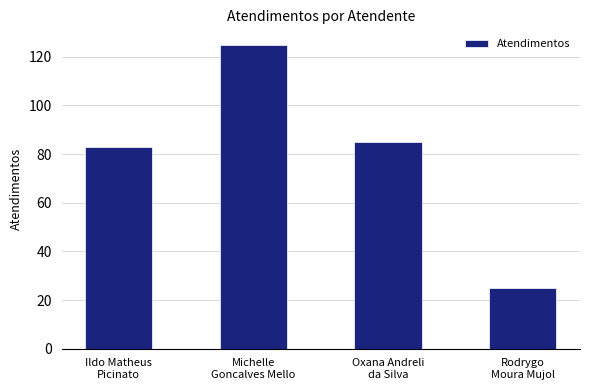

List the labels in order of value, smallest first.

Rodrygo
Moura Mujol, Ildo Matheus
Picinato, Oxana Andreli
da Silva, Michelle
Goncalves Mello